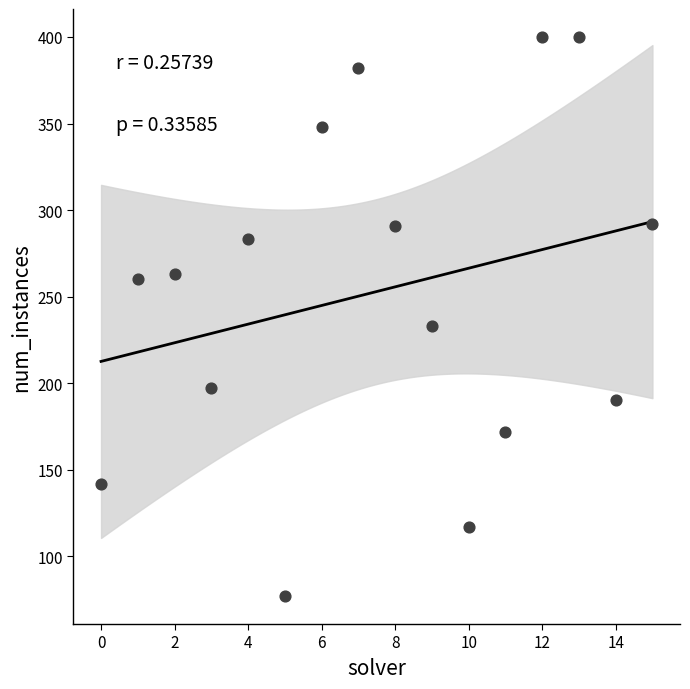

What Y value in the scatter plot is closest to 238?

233